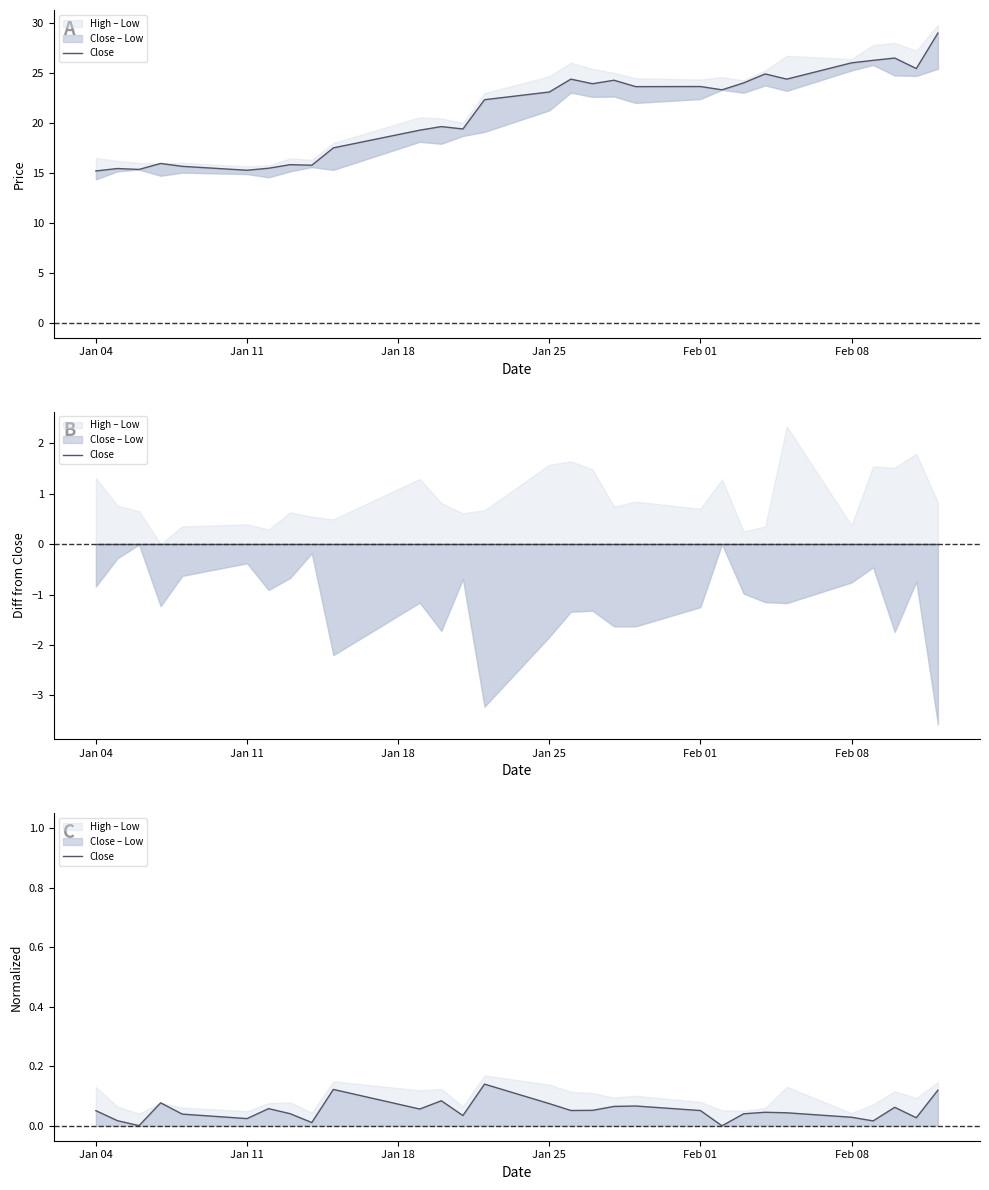

What is the value of the 7th point from the left?

0.1